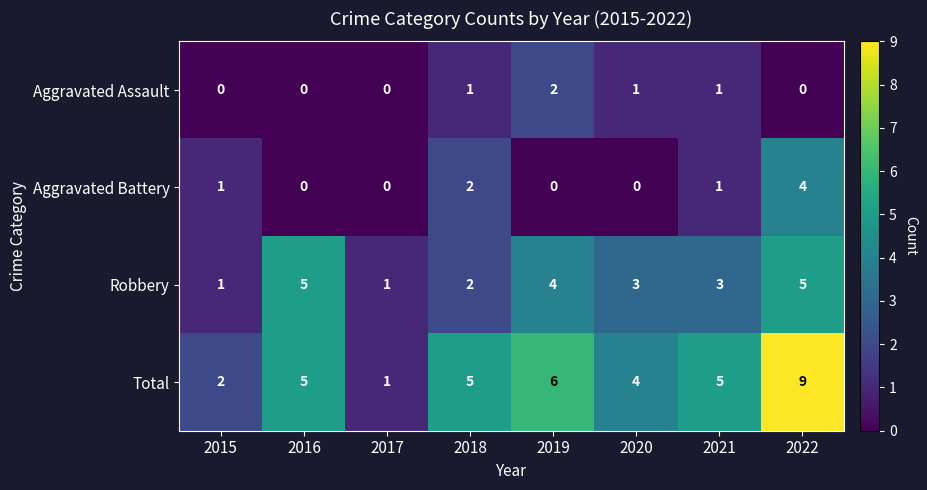

Which series has the largest range (max minus min)?

Total